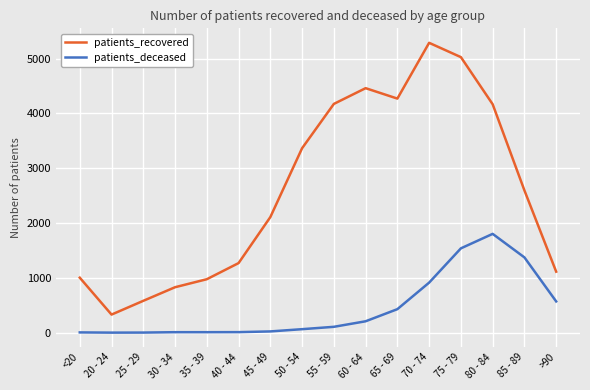

What is the sum of all patients_recovered values?

41544